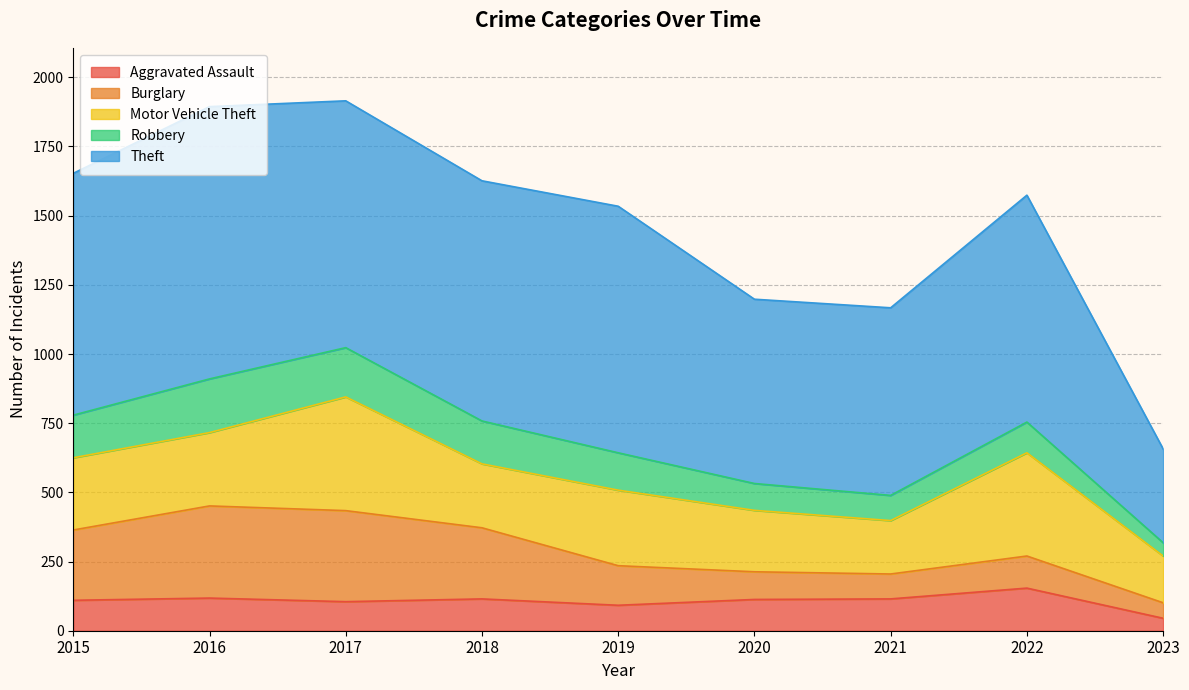

The value of Robbery at 2019 is 87. True or false?

False